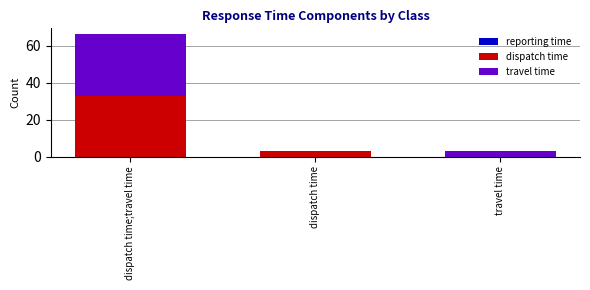

What is the sum of all dispatch time values?

36